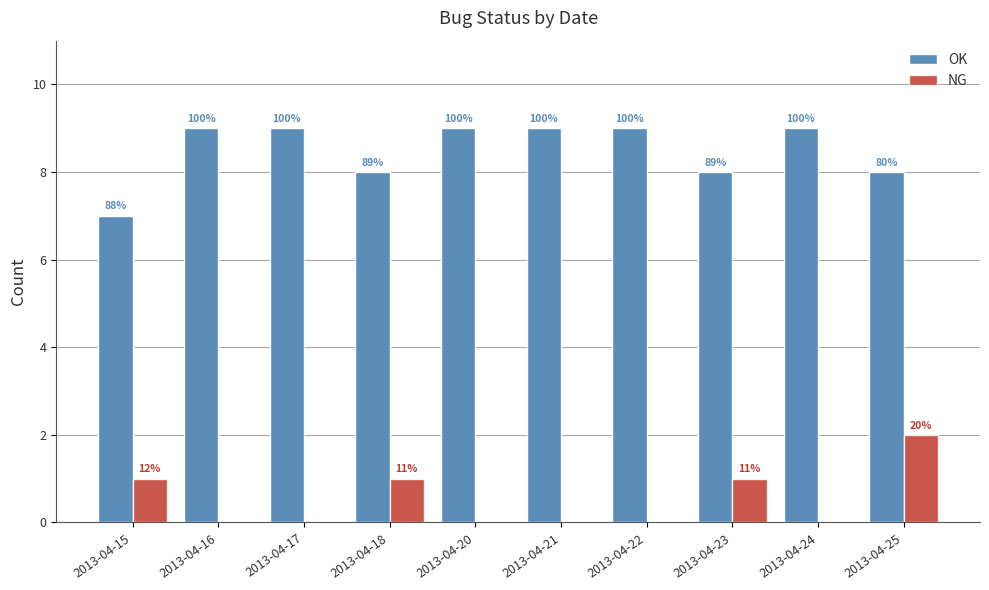

Between 2013-04-21 and 2013-04-22, which series saw the biggest shift?

OK